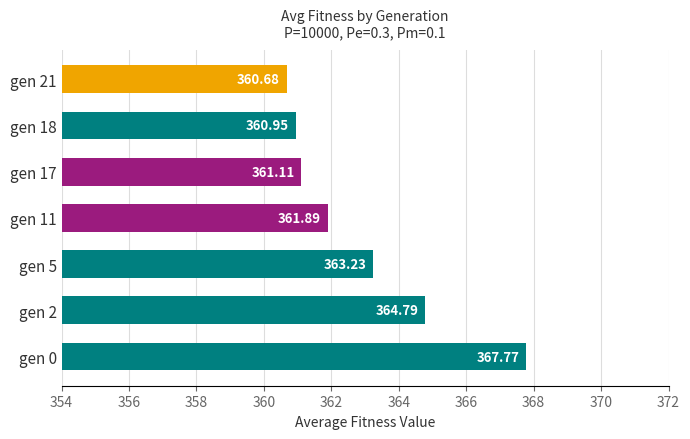

List the labels in order of value, smallest first.

gen 21, gen 18, gen 17, gen 11, gen 5, gen 2, gen 0